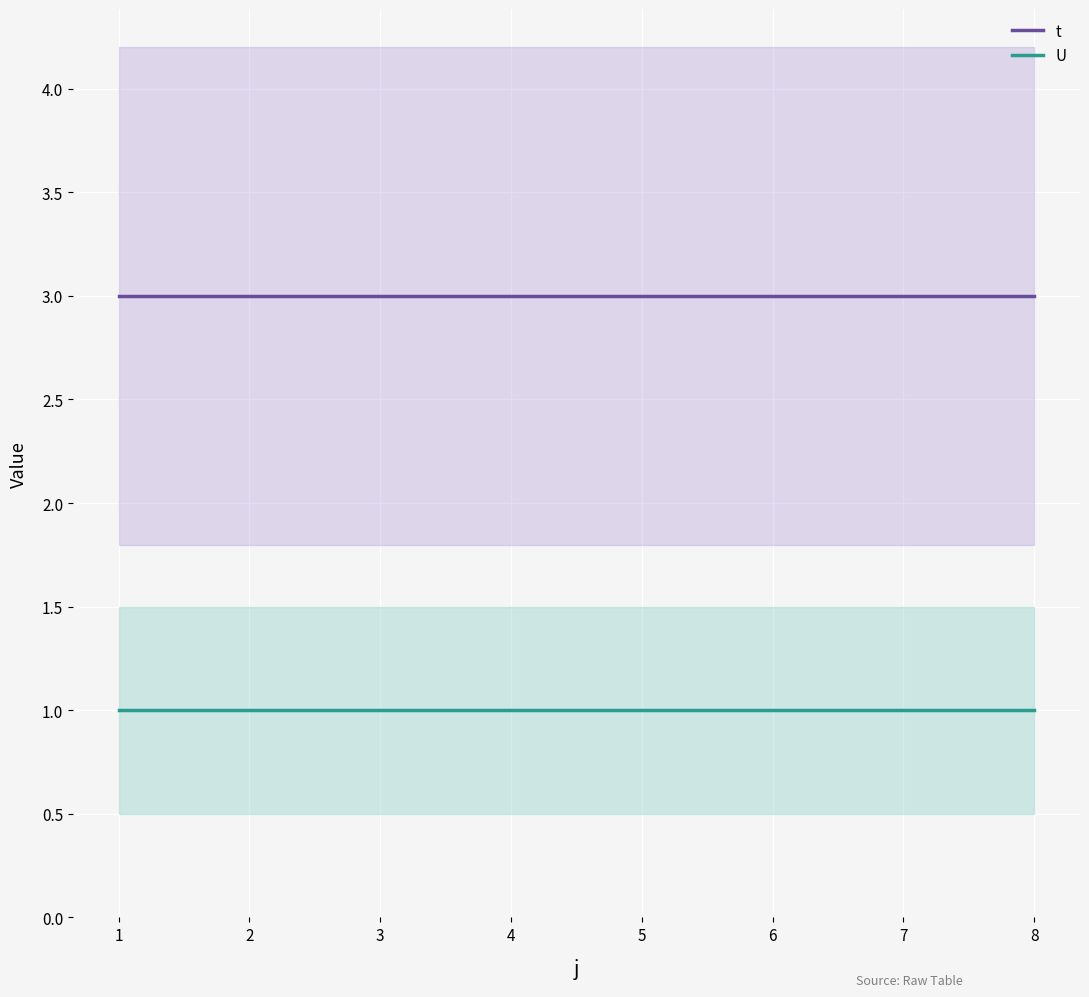

At 7, list the series in order from largest to smallest.

t, U